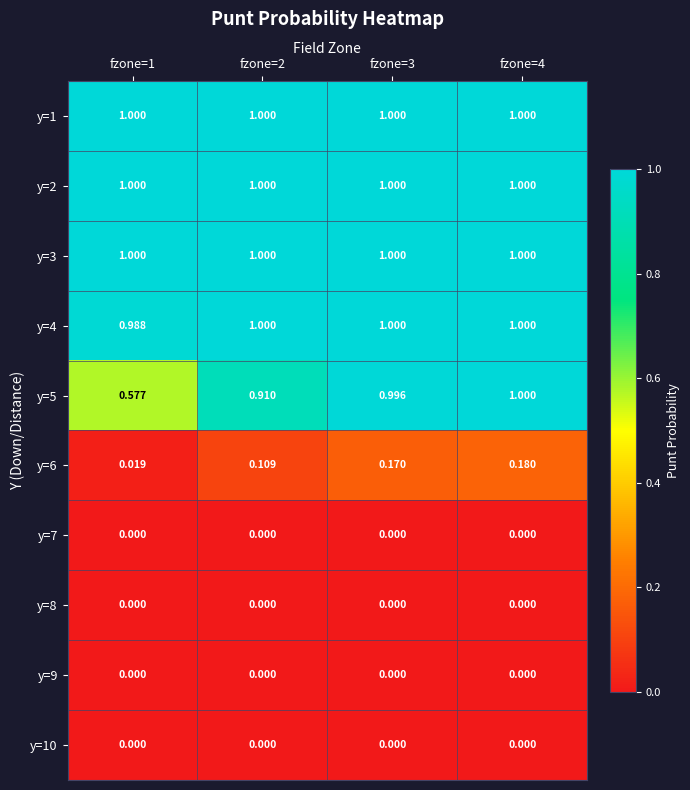

Is the value of y=10 at fzone=3 greater than the value of y=2 at fzone=2?

No